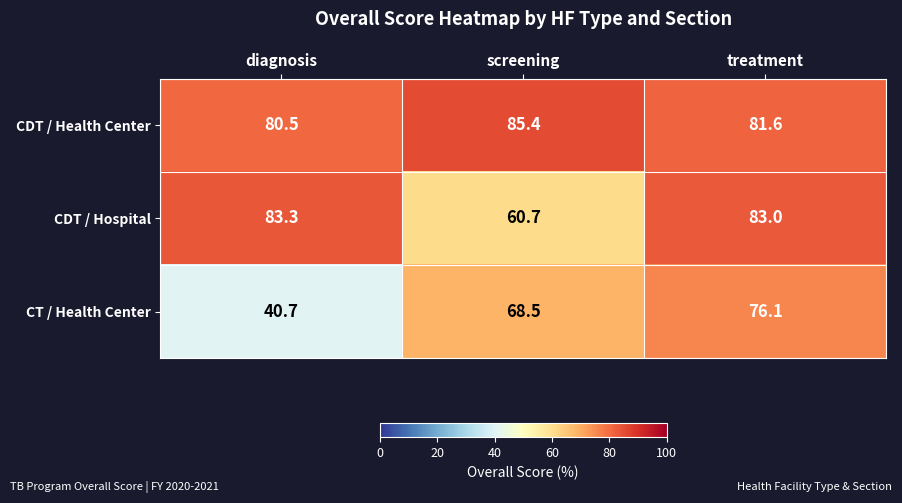

Reading right to left, list all the values displayed in this chart.

CDT / Health Center: 81.6	85.4	80.5
CDT / Hospital: 83.0	60.7	83.3
CT / Health Center: 76.1	68.5	40.7